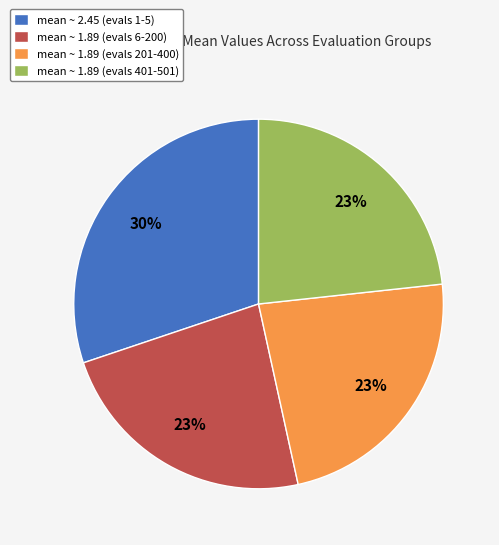

True or false: mean ~ 1.89 (evals 201-400) accounts for 23% of the total.

True